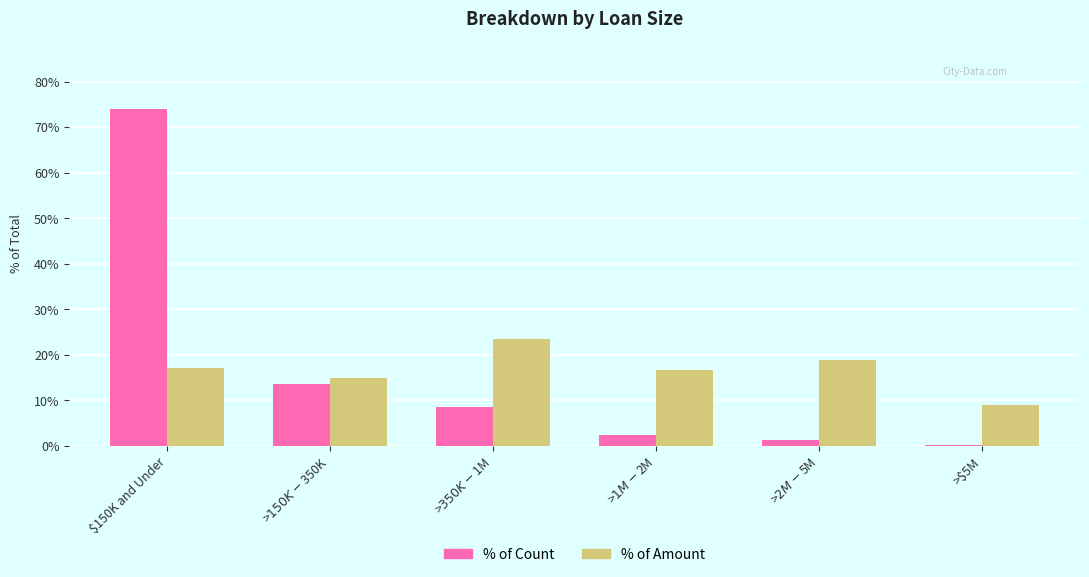

Count the number of data series in this chart.

2